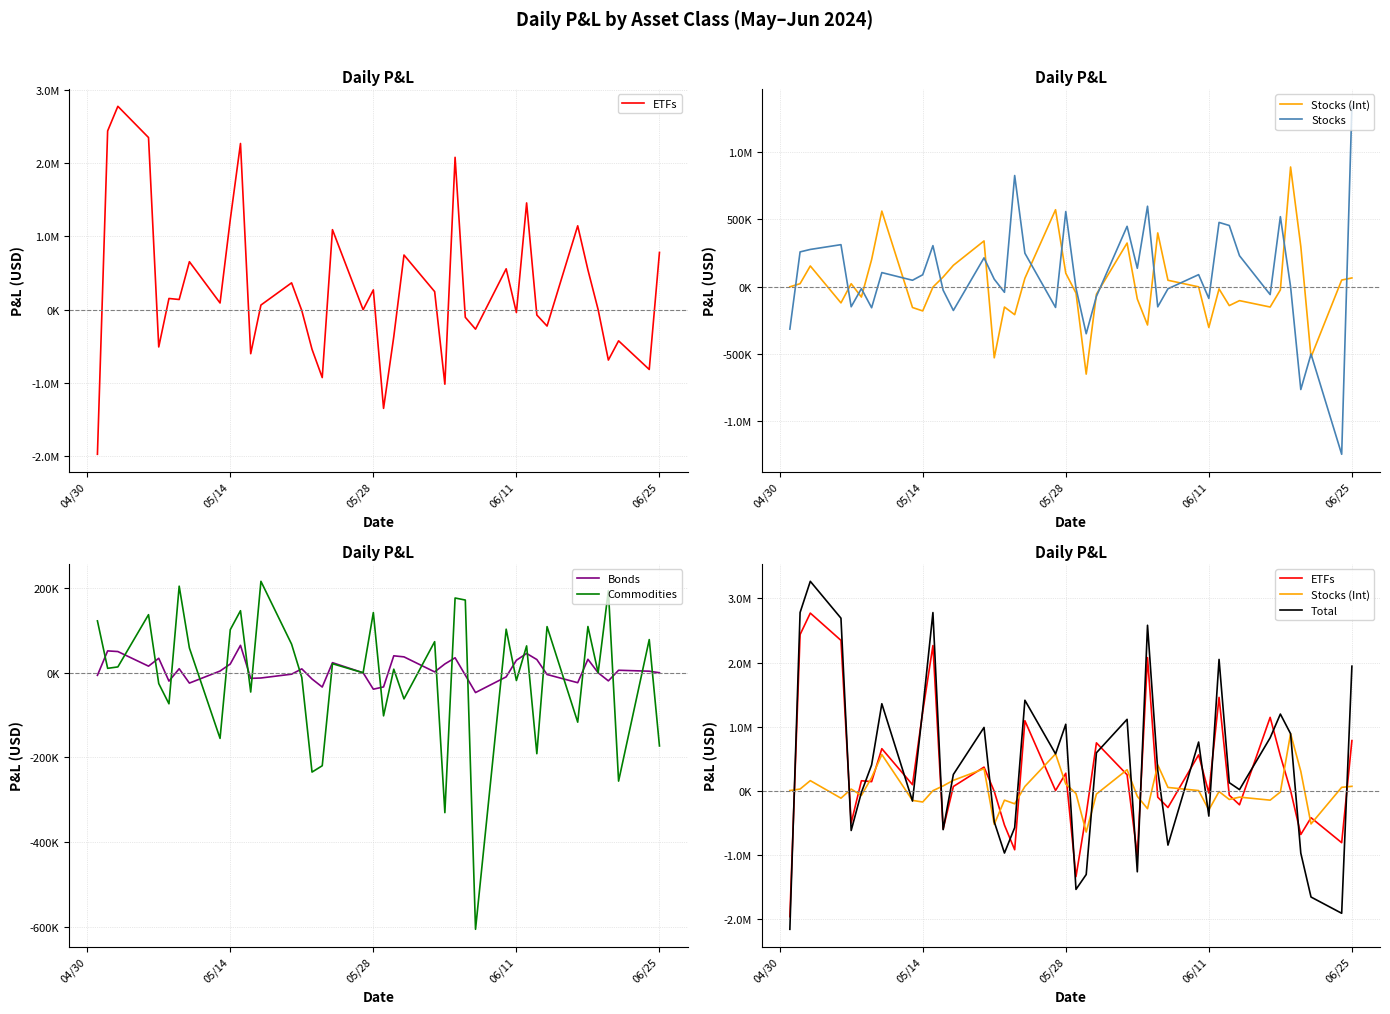

Where do ETFs and Stocks first cross each other?

04/30 and 05/14